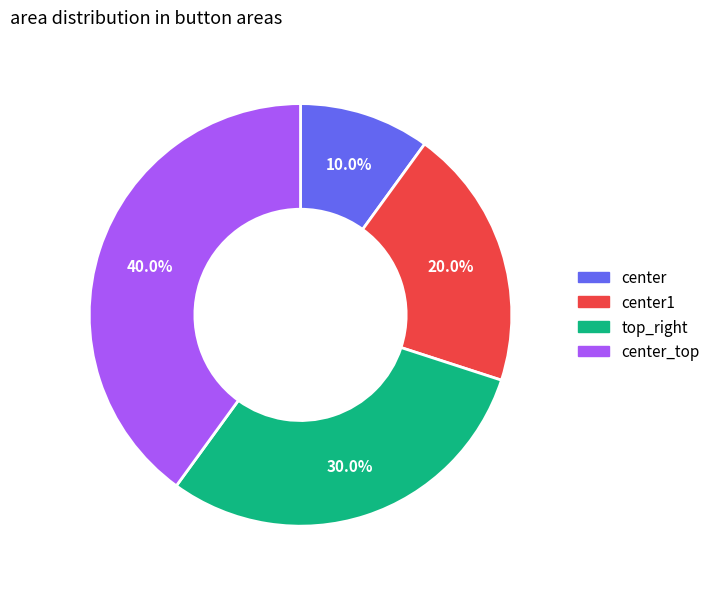

Is there a majority slice in this chart?

No